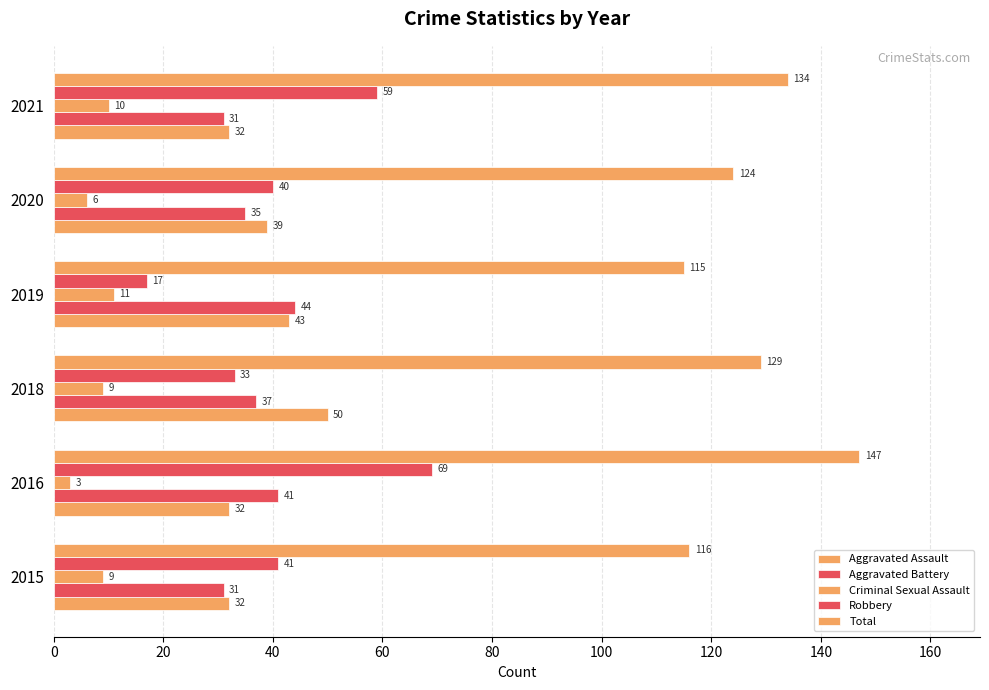

How many values in the Criminal Sexual Assault series are below 9?

2